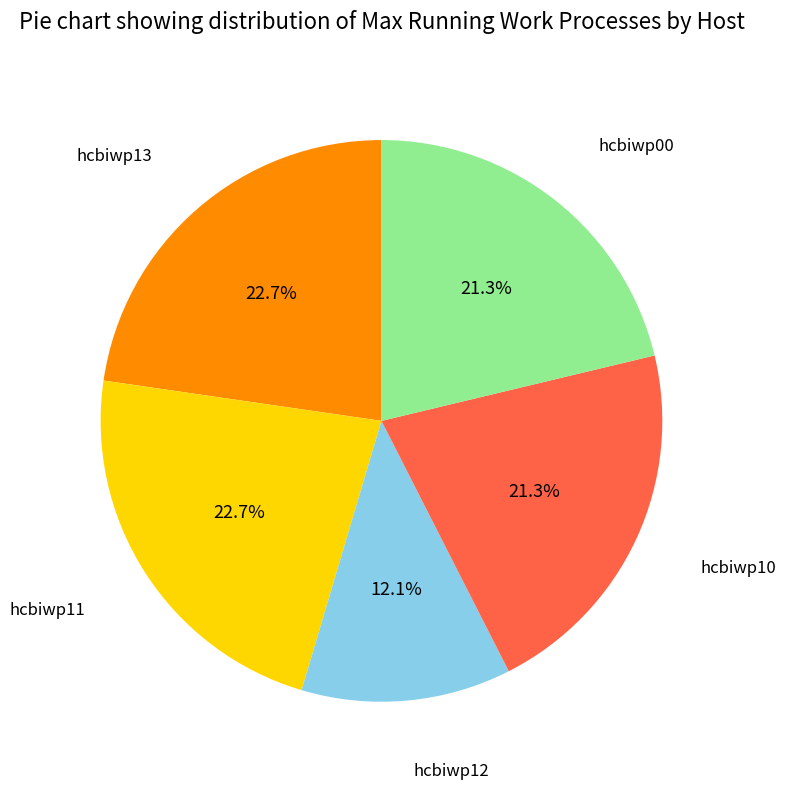

To the nearest percent, what percentage of the pie is hcbiwp10?

21%